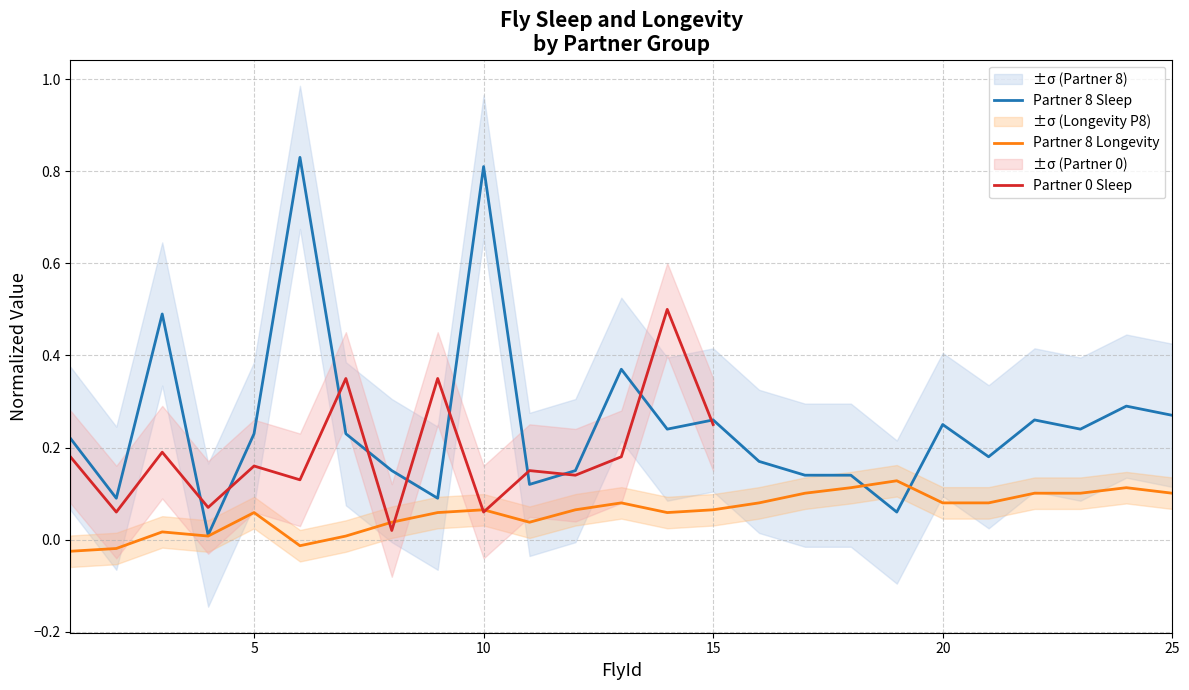

The value of Sleep_partner8 at 5 is 0.1. True or false?

False